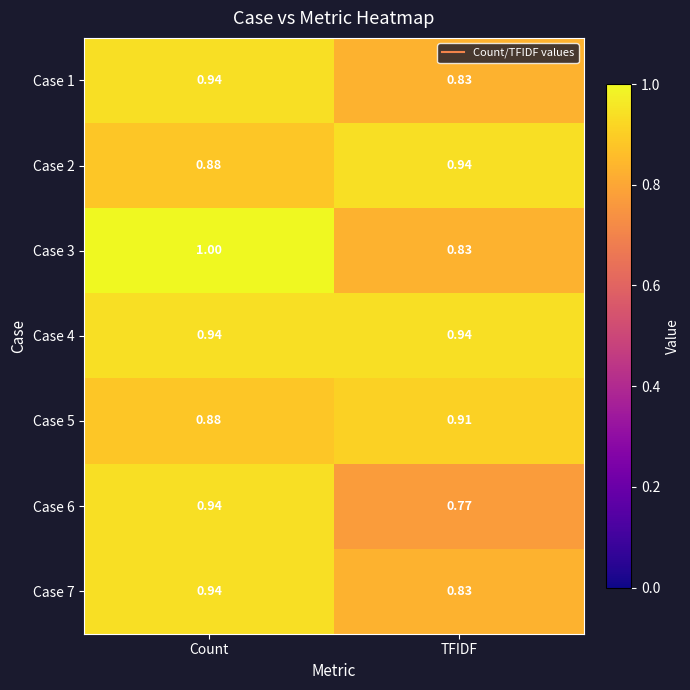

Is the value of Case 7 at TFIDF greater than the value of Case 6 at TFIDF?

Yes